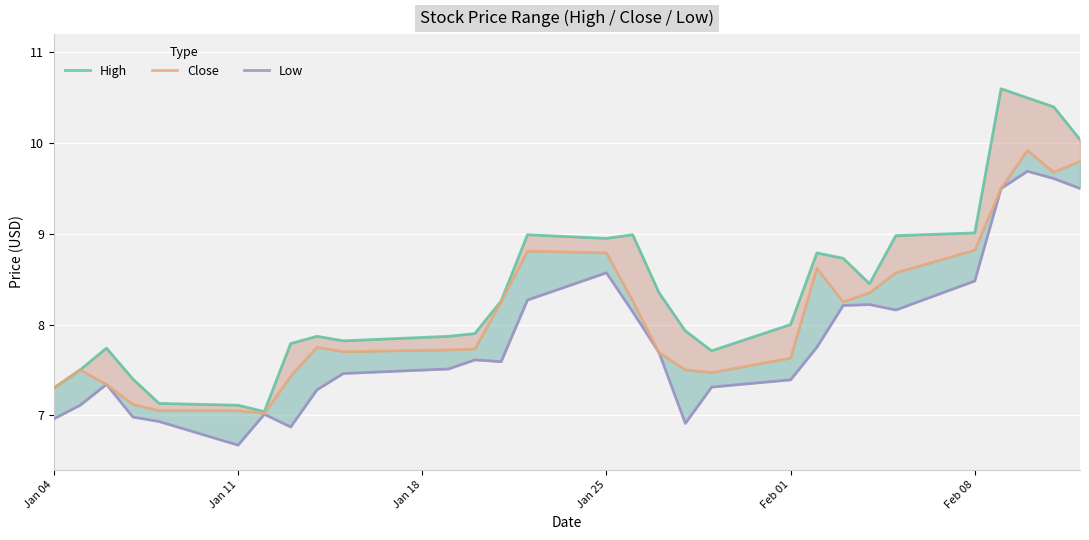

In Close, how many points are higher than both neighbors (excluding endpoints)?

5